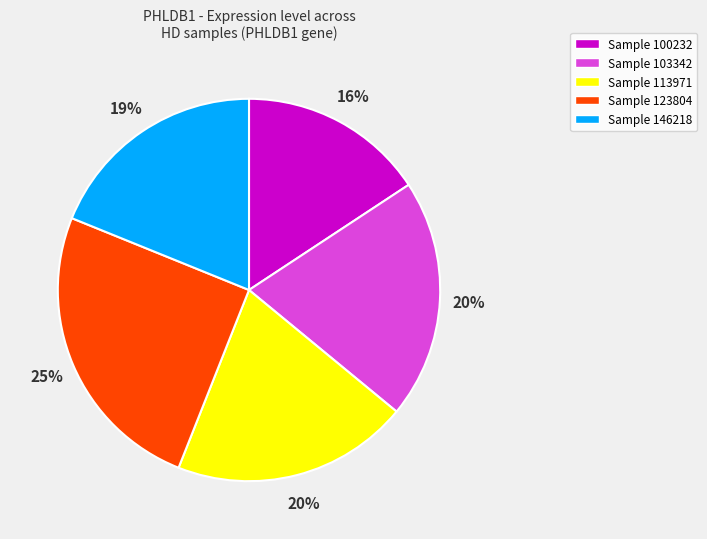

Is there any slice that represents more than half of the pie?

No